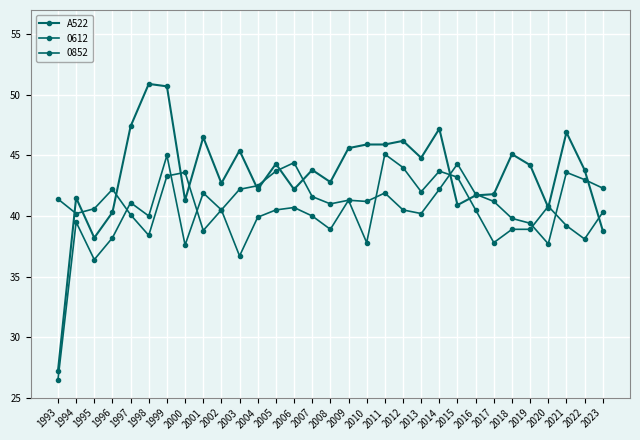

How many data points does each series have?

31